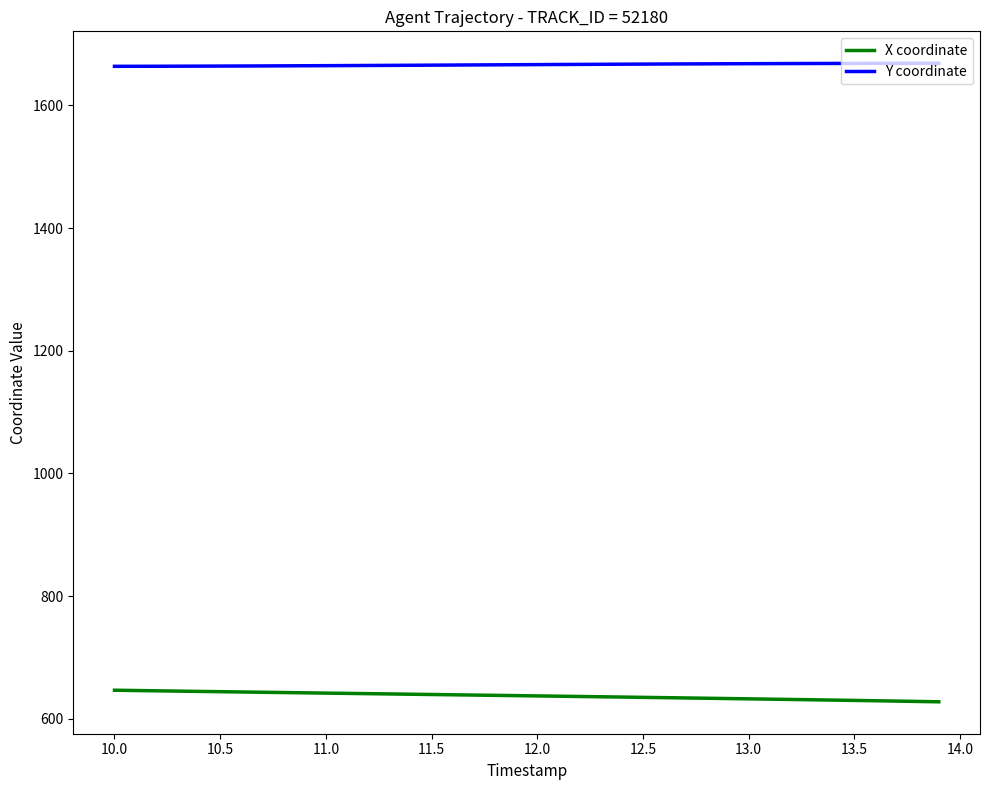

True or false: X coordinate and Y coordinate intersect in this chart.

False